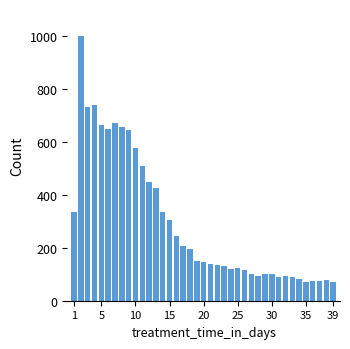

What is the sum of all values?

11500